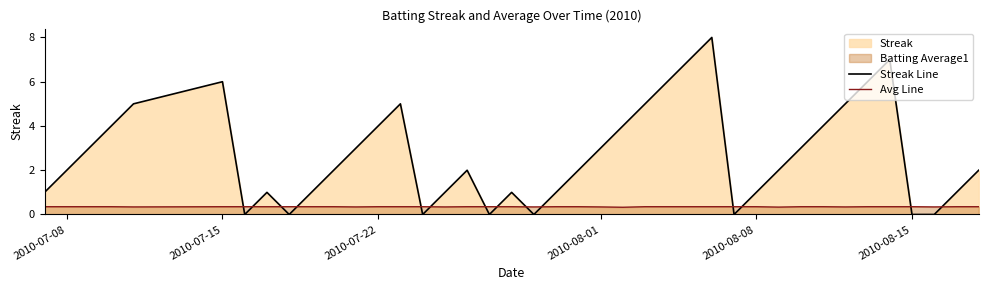

What is the value of the Avg Line point at the 1st from the left?

0.4